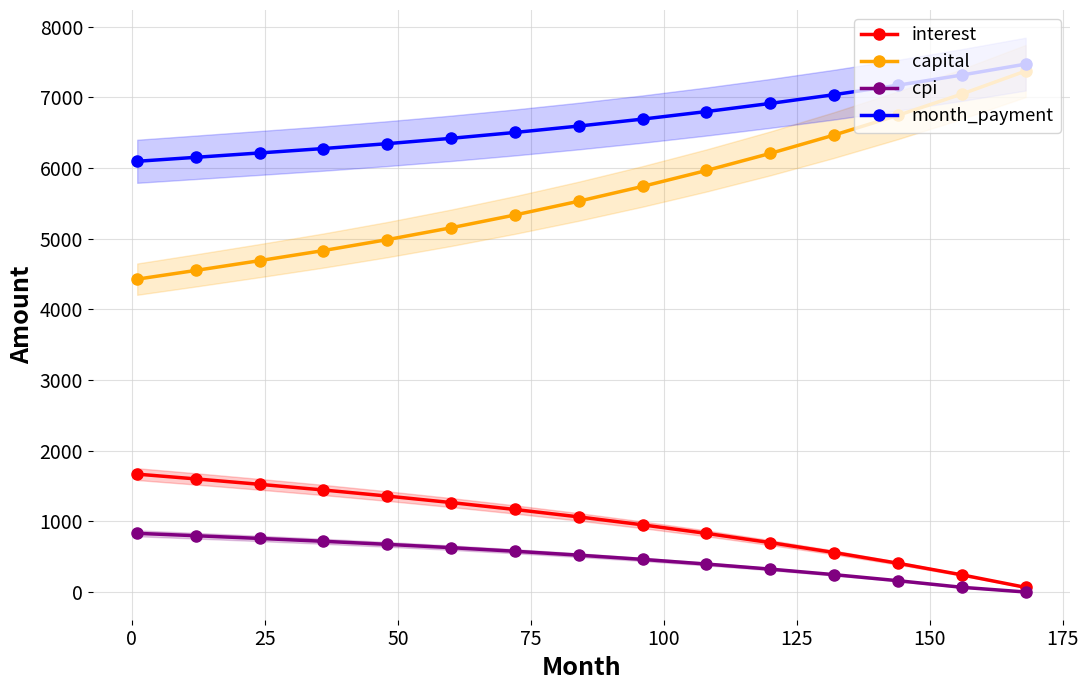

What is the difference between the maximum and minimum values in the month_payment series?

1375.2